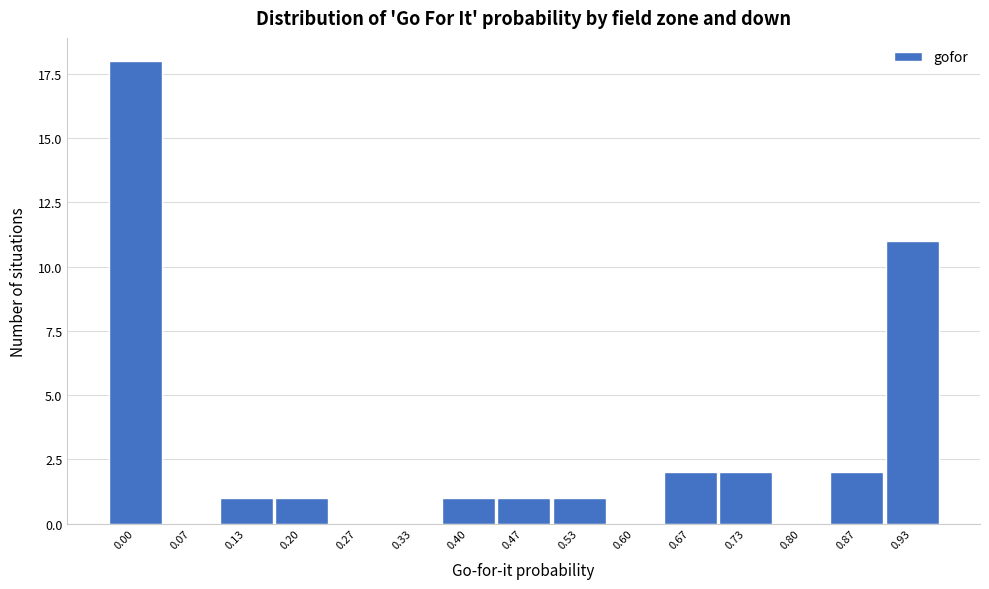

Reading left to right, transcribe all the data shown in this chart.

0.00=18	0.07=0	0.13=1	0.20=1	0.27=0	0.33=0	0.40=1	0.47=1	0.53=1	0.60=0	0.67=2	0.73=2	0.80=0	0.87=2	0.93=11